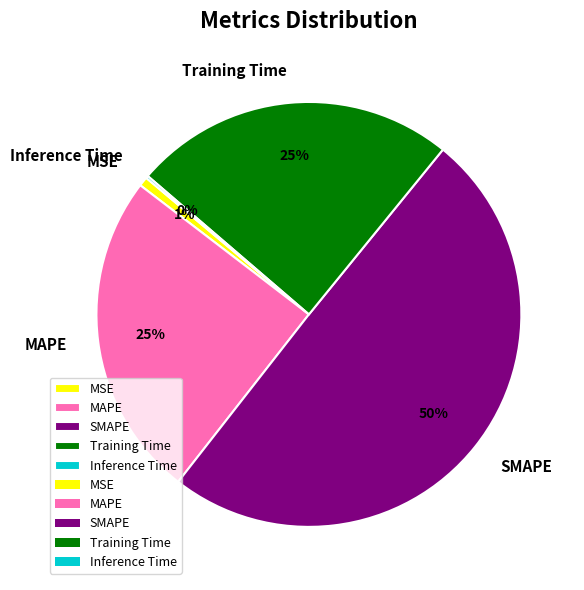

Which category has the biggest portion of the pie?

SMAPE